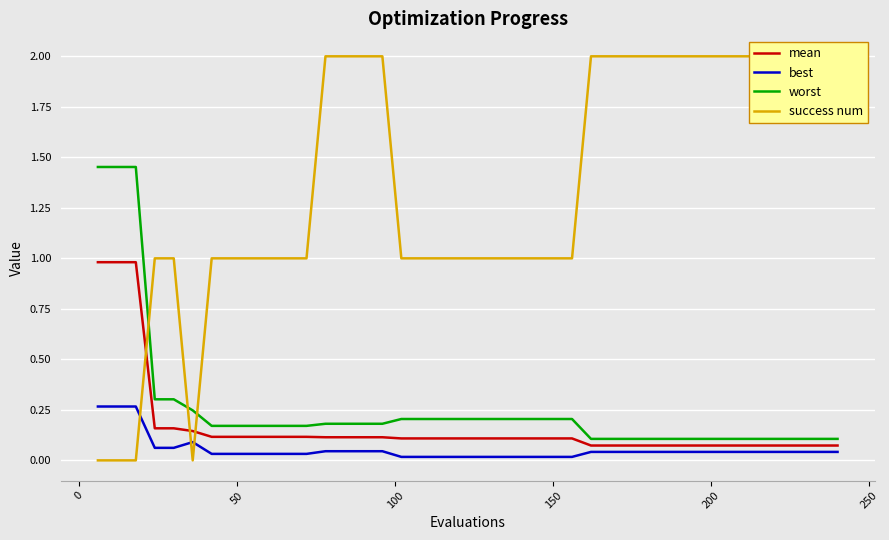

True or false: best and worst intersect in this chart.

False